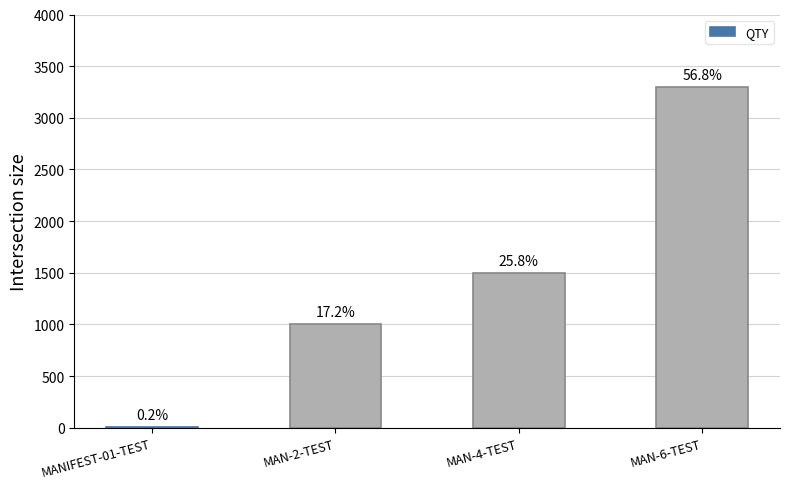

Are the bars horizontal?

No